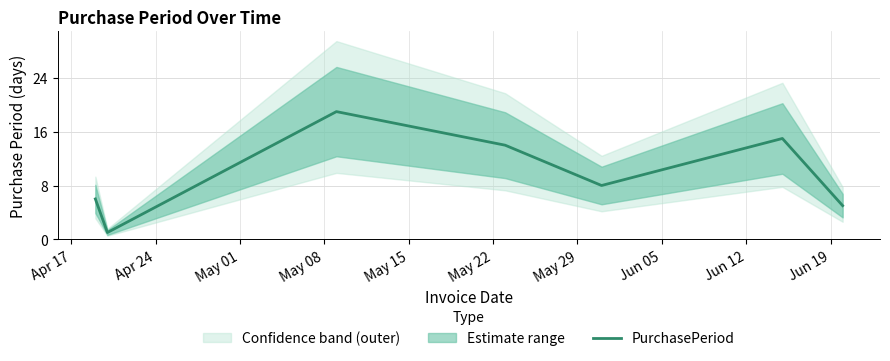

What is the minimum value shown in the chart?

1